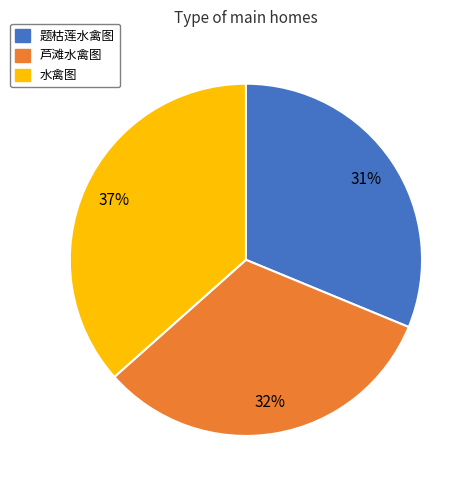

What percentage is the 水禽图 slice, to the nearest percent?

37%